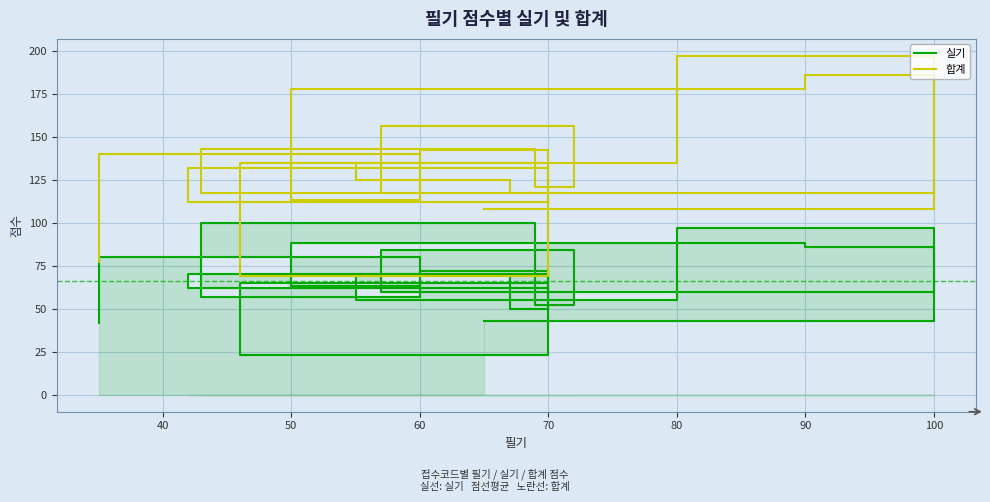

What are all the series names shown in the legend?

실기, 합계